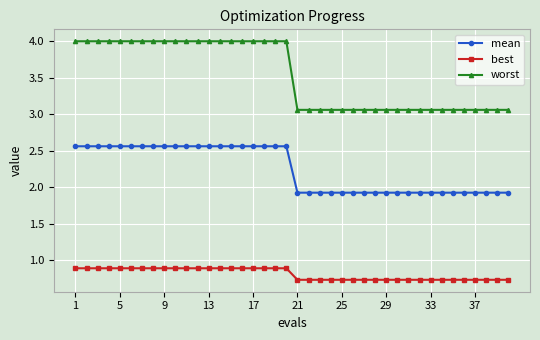

Does the chart display data point markers on the line(s)?

Yes